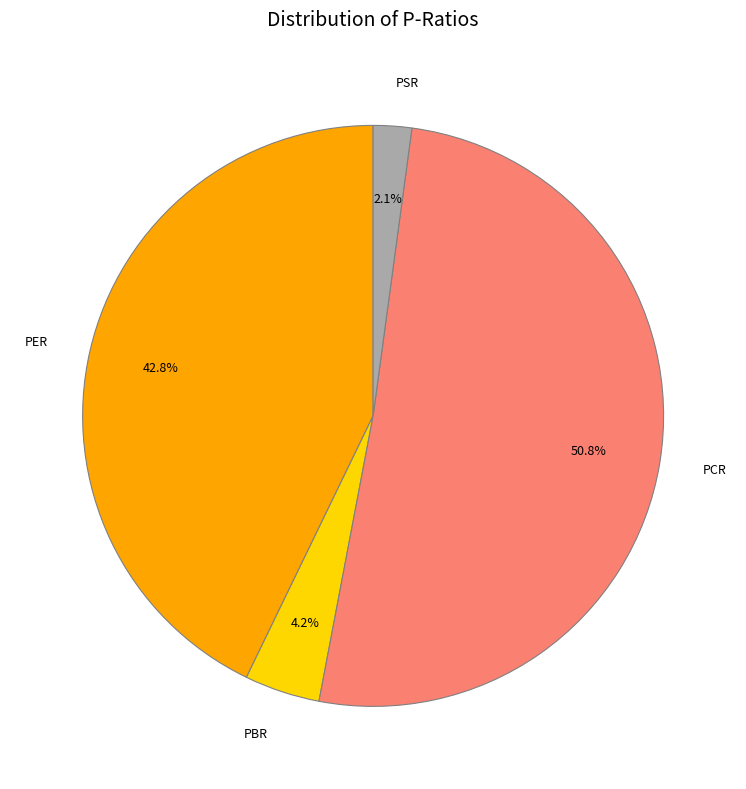

Is there any slice that represents more than half of the pie?

Yes